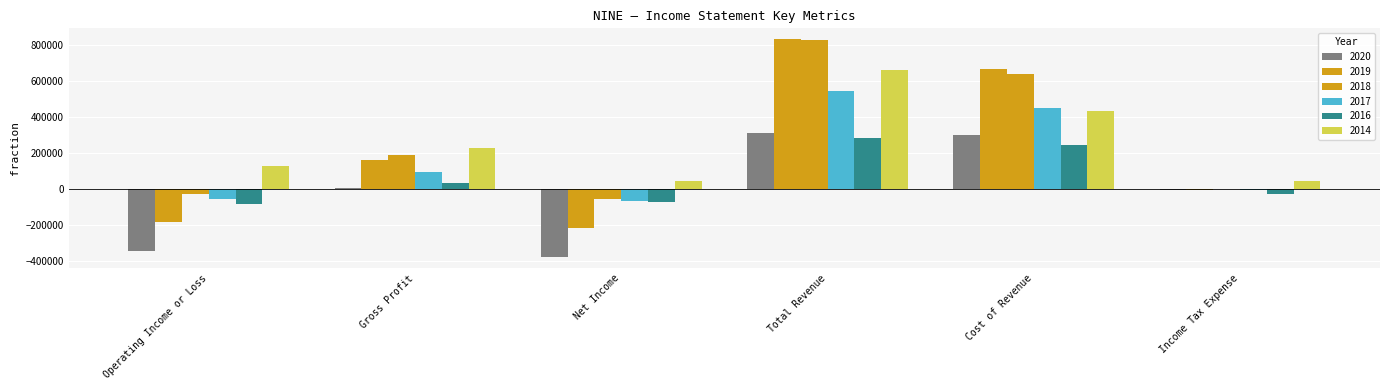

Which series has the largest total across all categories?

2018